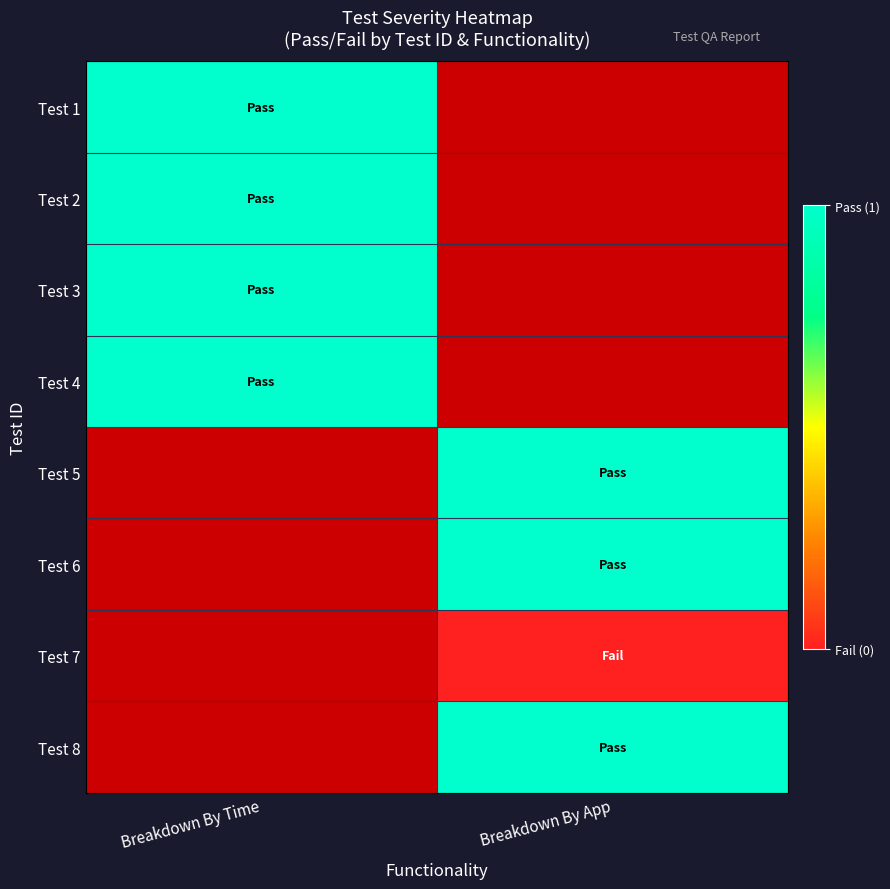

How many values in Test 5 are above zero?

1